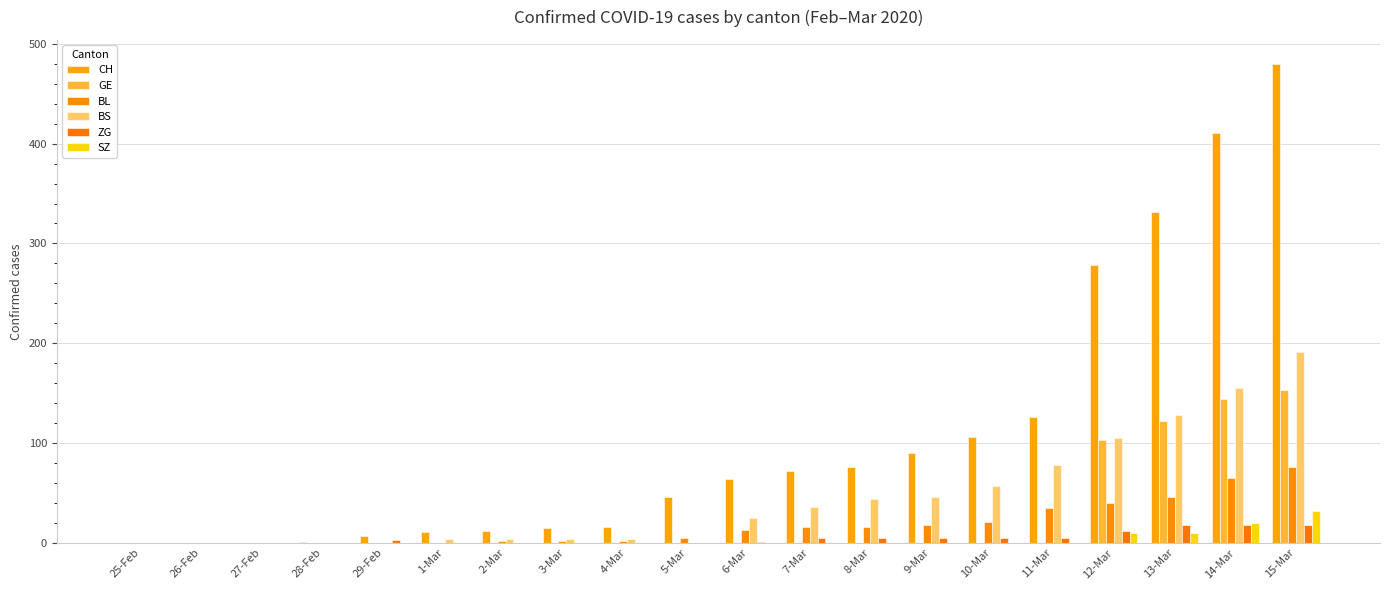

What is the label of the 15th bar from the right?

1-Mar